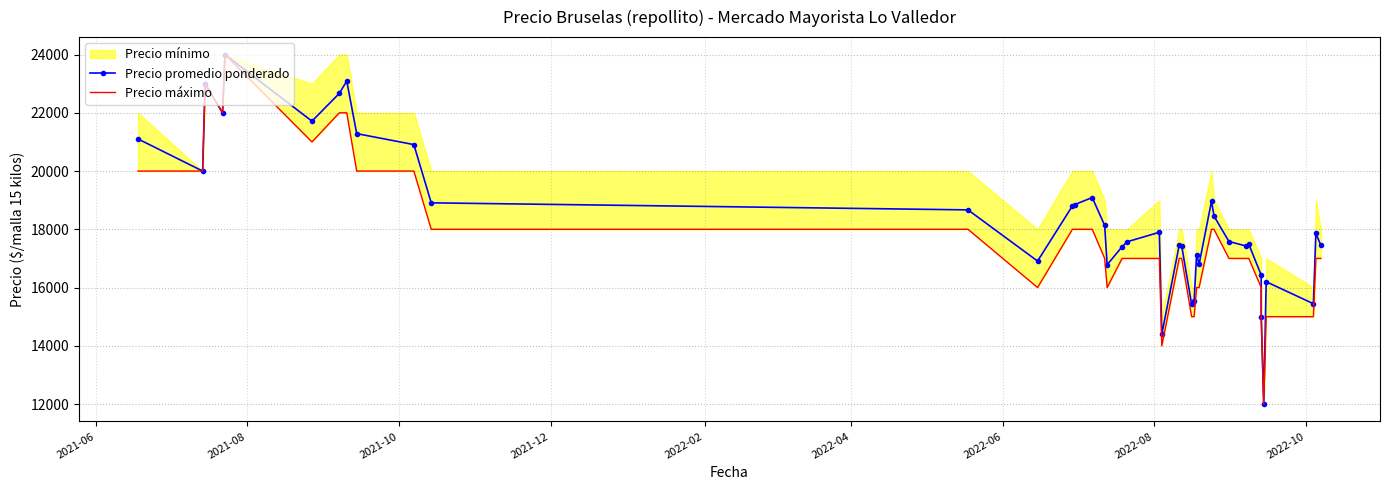

True or false: Precio promedio ponderado and Precio máximo cross at least once.

False